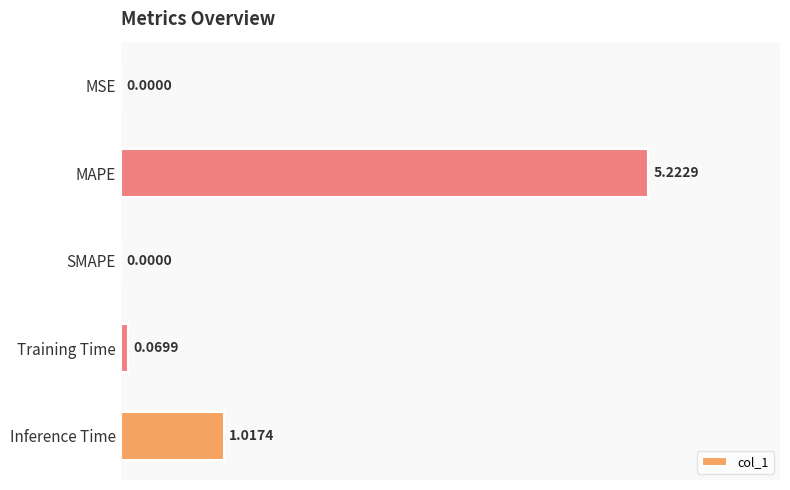

At which label is the value closest to 2?

Inference Time